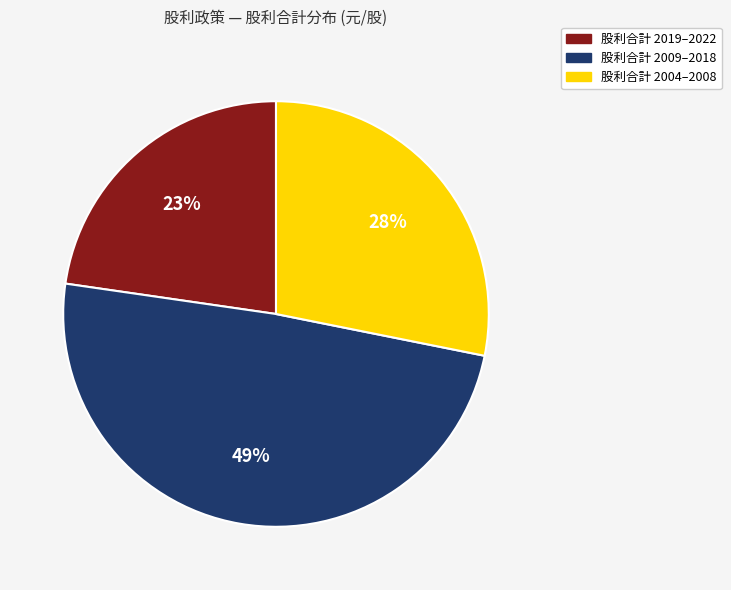

Does any single category account for the majority?

No